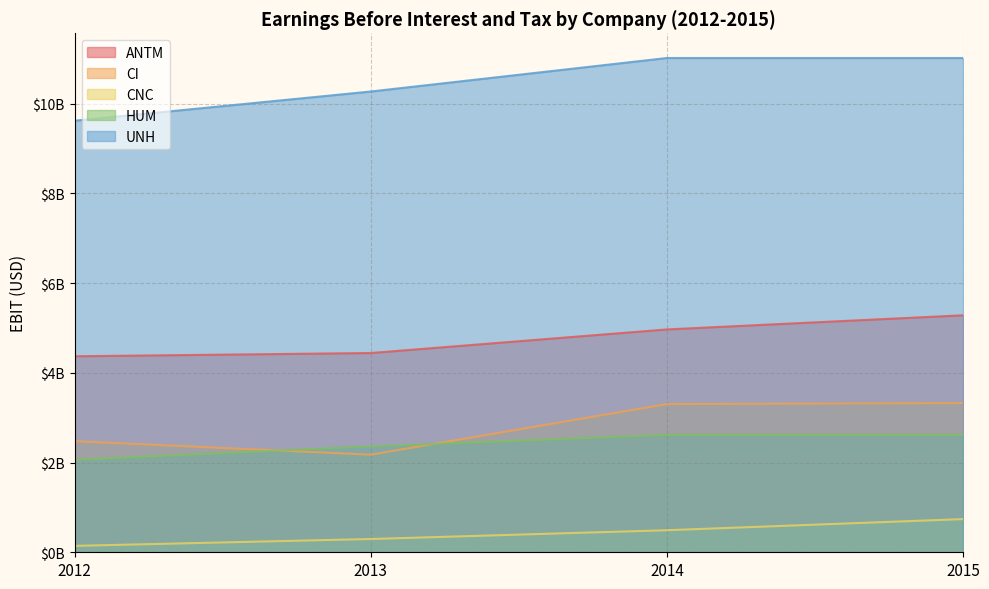

What is the value of the CNC point at the 1st from the left?

143000000